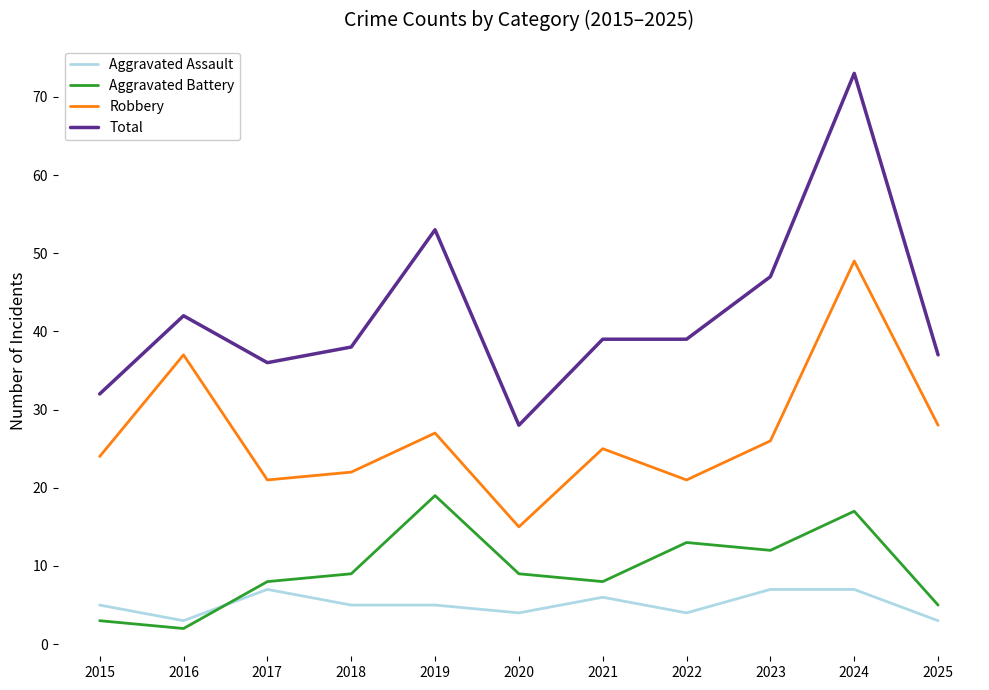

Which series has the widest spread of values?

Total